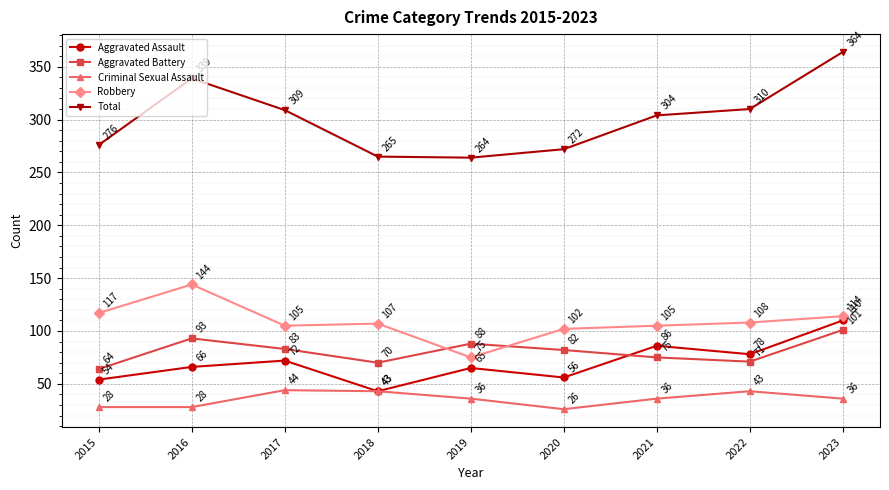

How many interior local peaks does the Total series have?

1